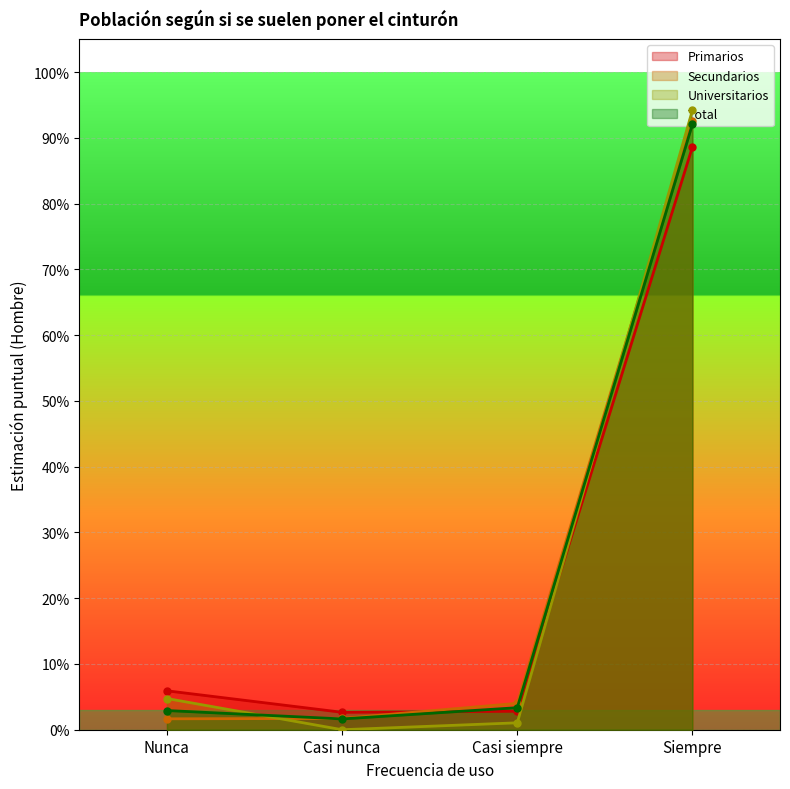

At which category does the chart reach its minimum across all series?

Casi nunca